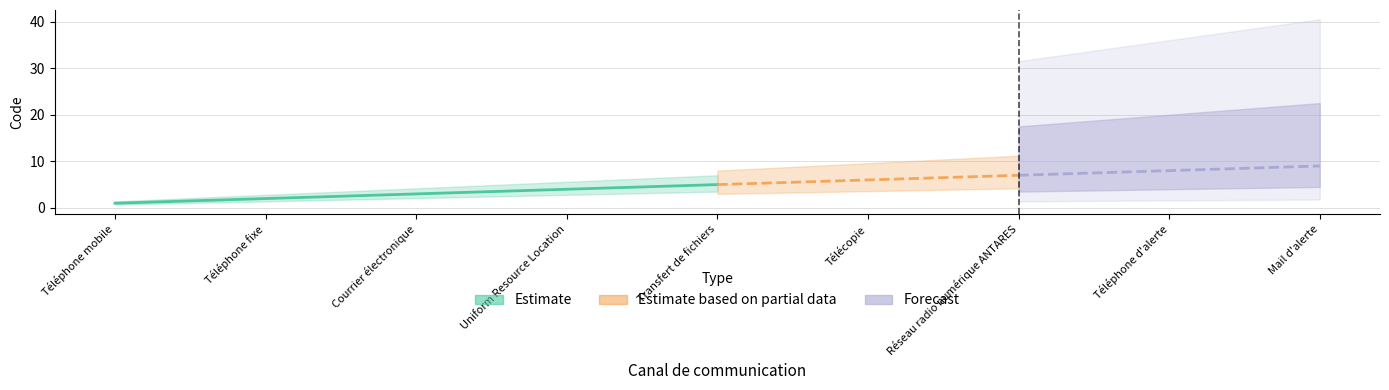

What is the difference between the values at Téléphone d'alerte and Transfert de fichiers?

3